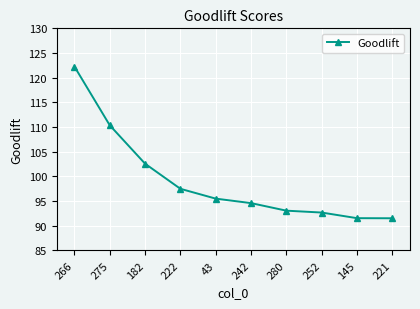

What is the change in value from 222 to 221?

-6.0